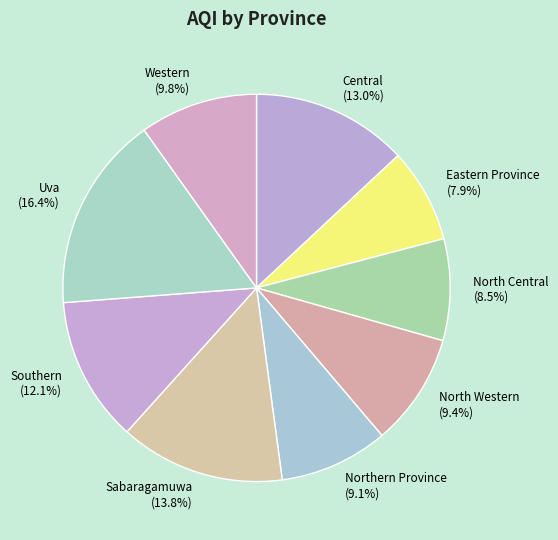

The Sabaragamuwa slice represents 2% of the pie. True or false?

False